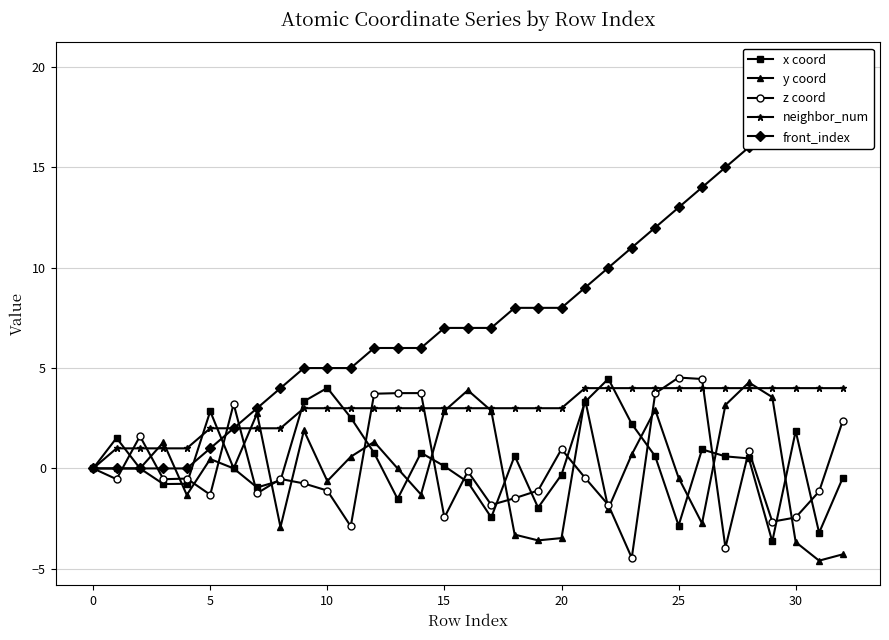

How many data points does each series have?

33